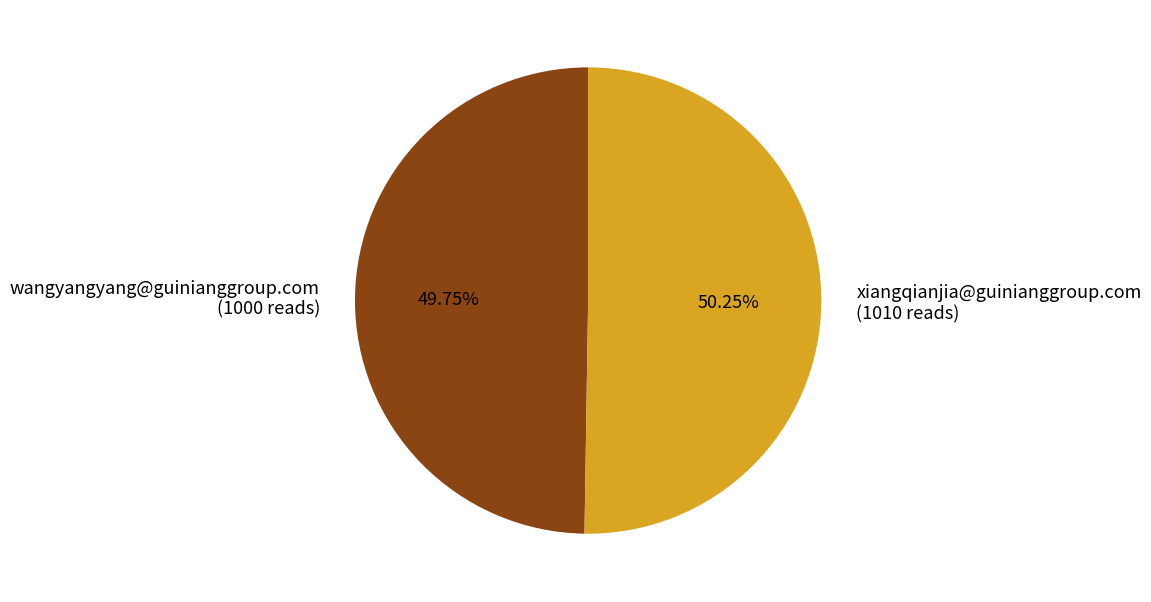

What is the ratio of the value at wangyangyang@guinianggroup.com to the value at xiangqianjia@guinianggroup.com?

1.0